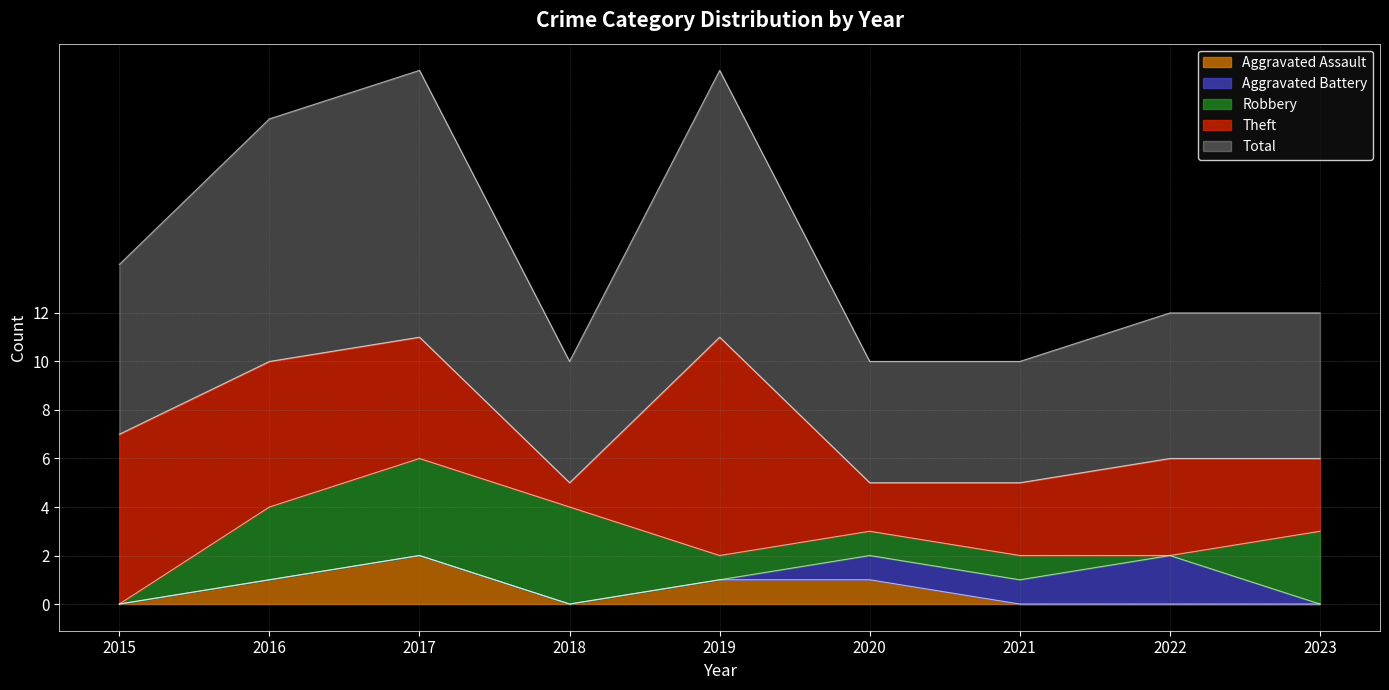

At which category is the sum across all series the highest?

2017